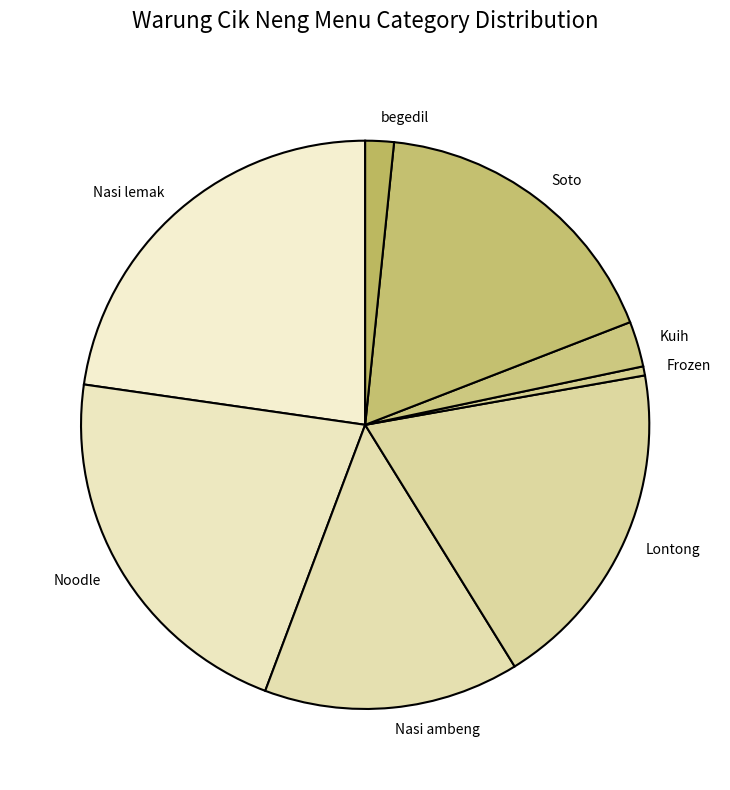

How many segments does this pie chart have?

8